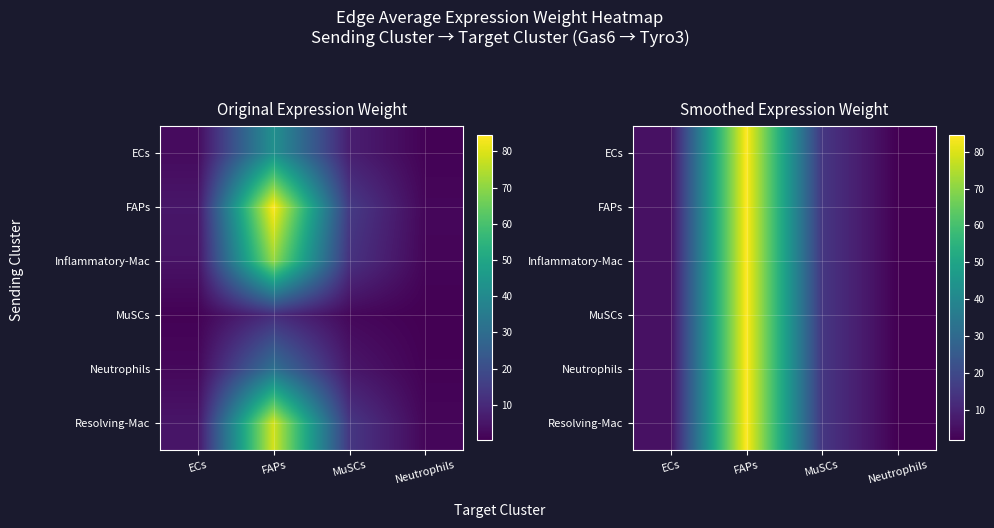

At how many categories does at least one series exceed 21?

1